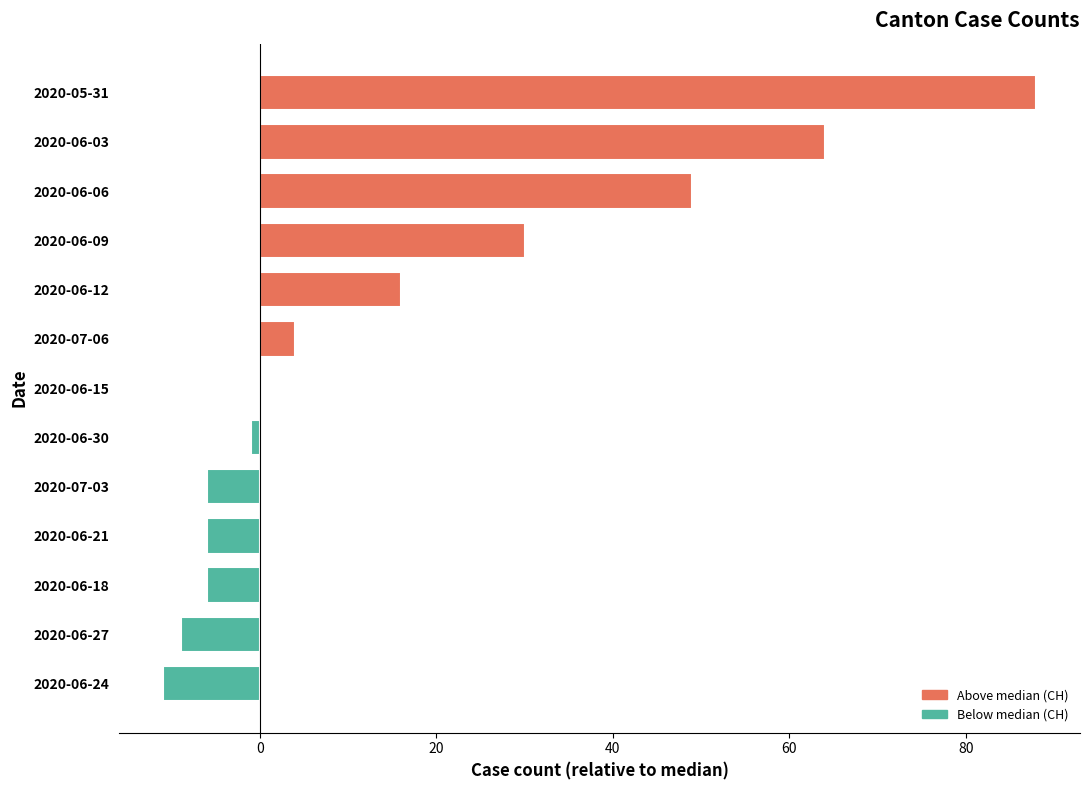

What is the change in value from 2020-06-18 to 2020-05-31?

+94